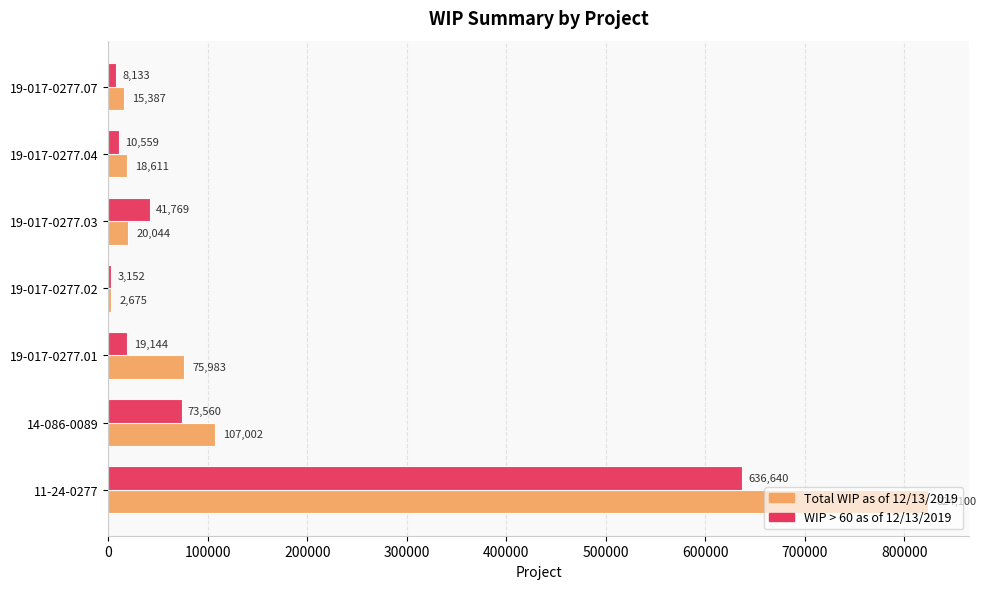

What is the sum of all Total WIP as of 12/13/2019 values?

1063802